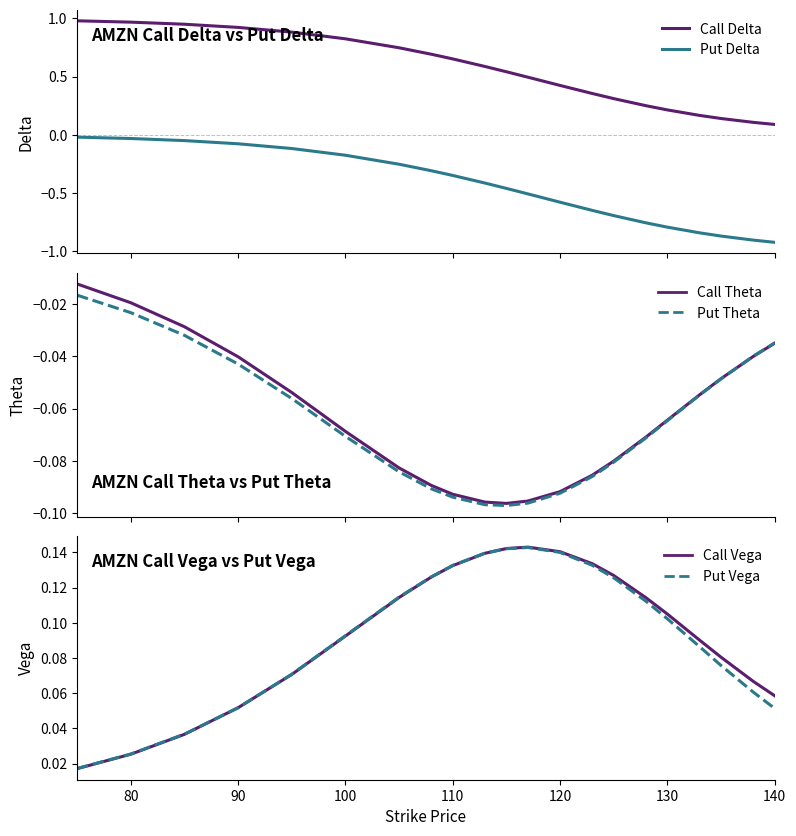

True or false: Call Theta and Put Theta cross at least once.

True